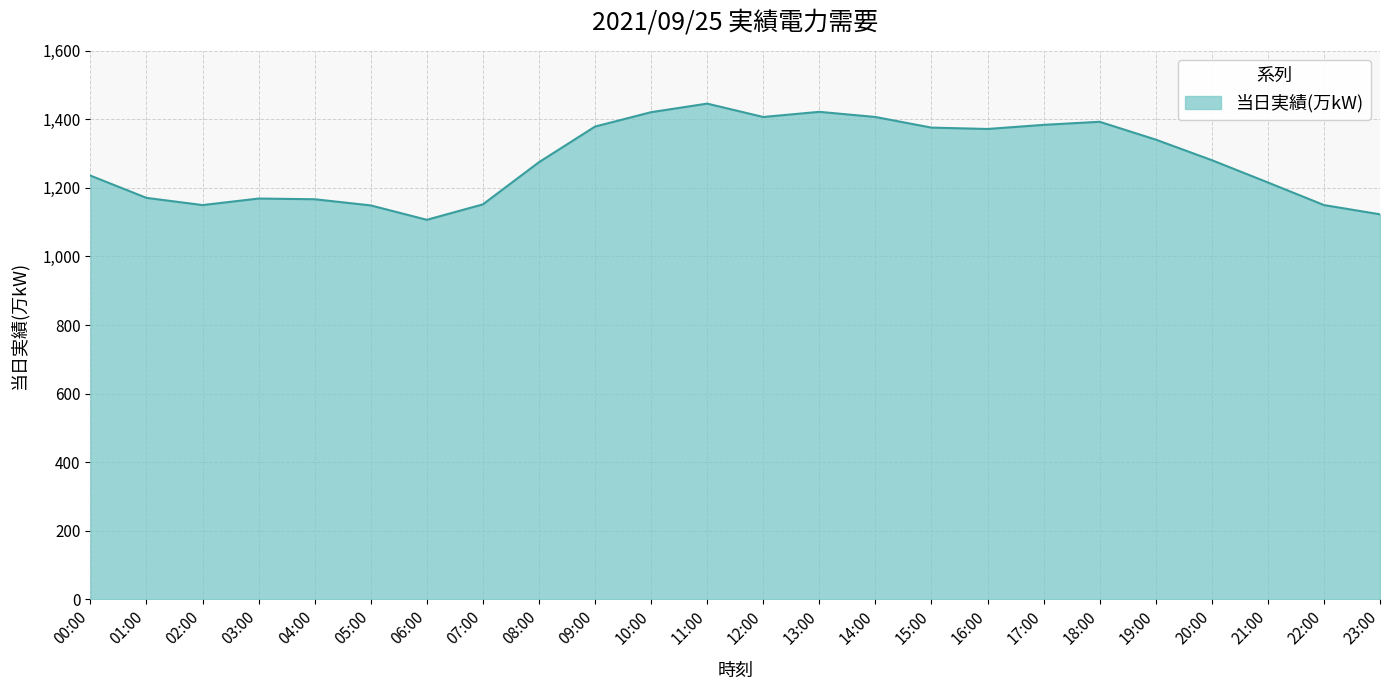

What is the greatest value displayed?

1446